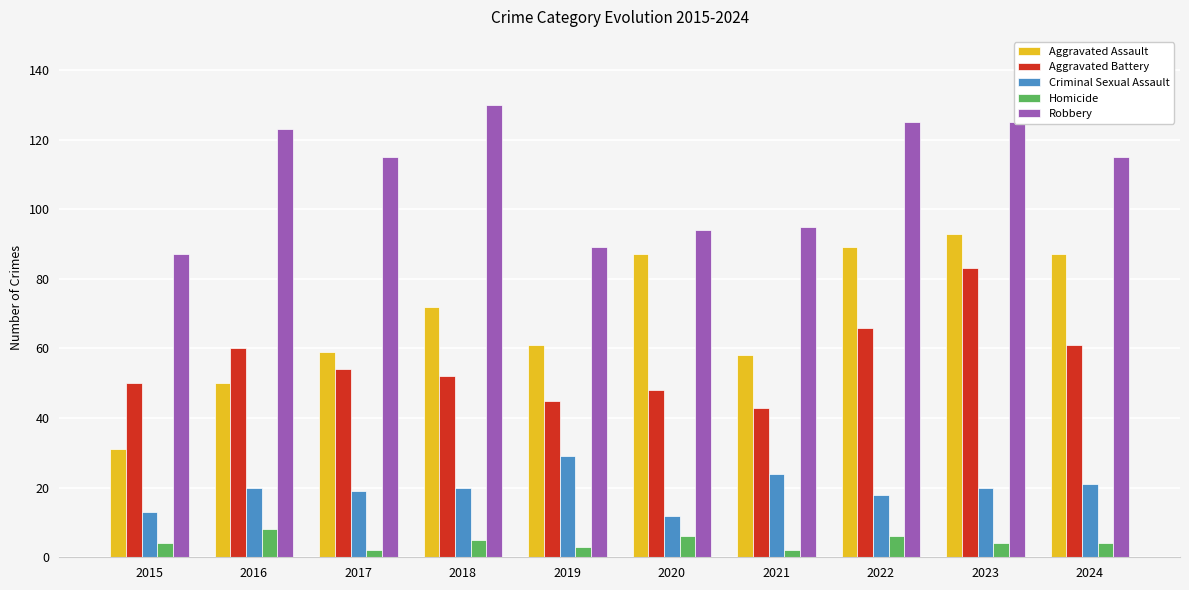

What is the highest value of the Homicide series?

8